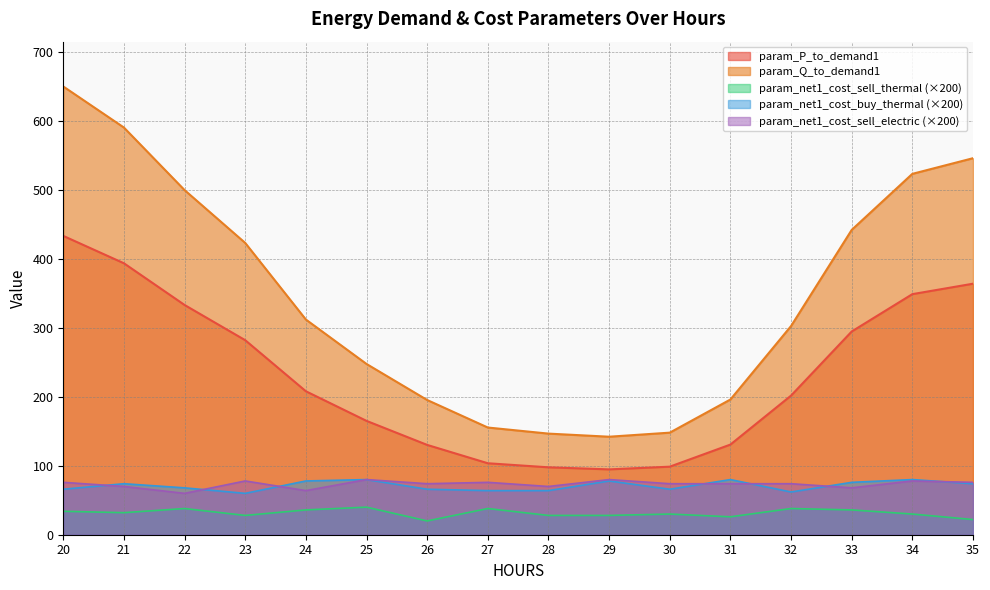

In param_Q_to_demand1, how many points are lower than both neighbors (excluding endpoints)?

1